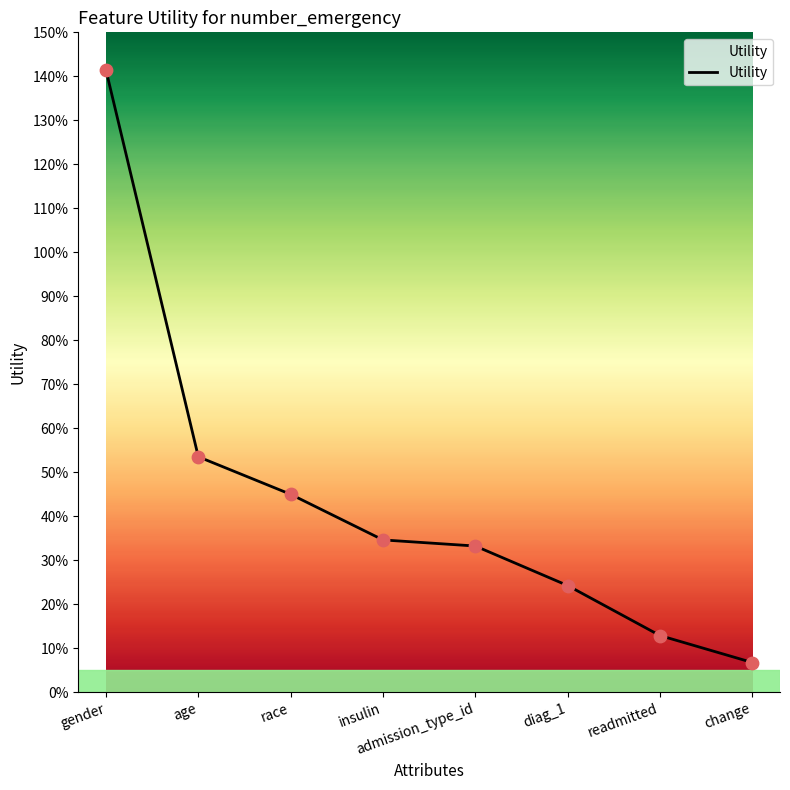

What is the change in value from gender to readmitted?

-1.3